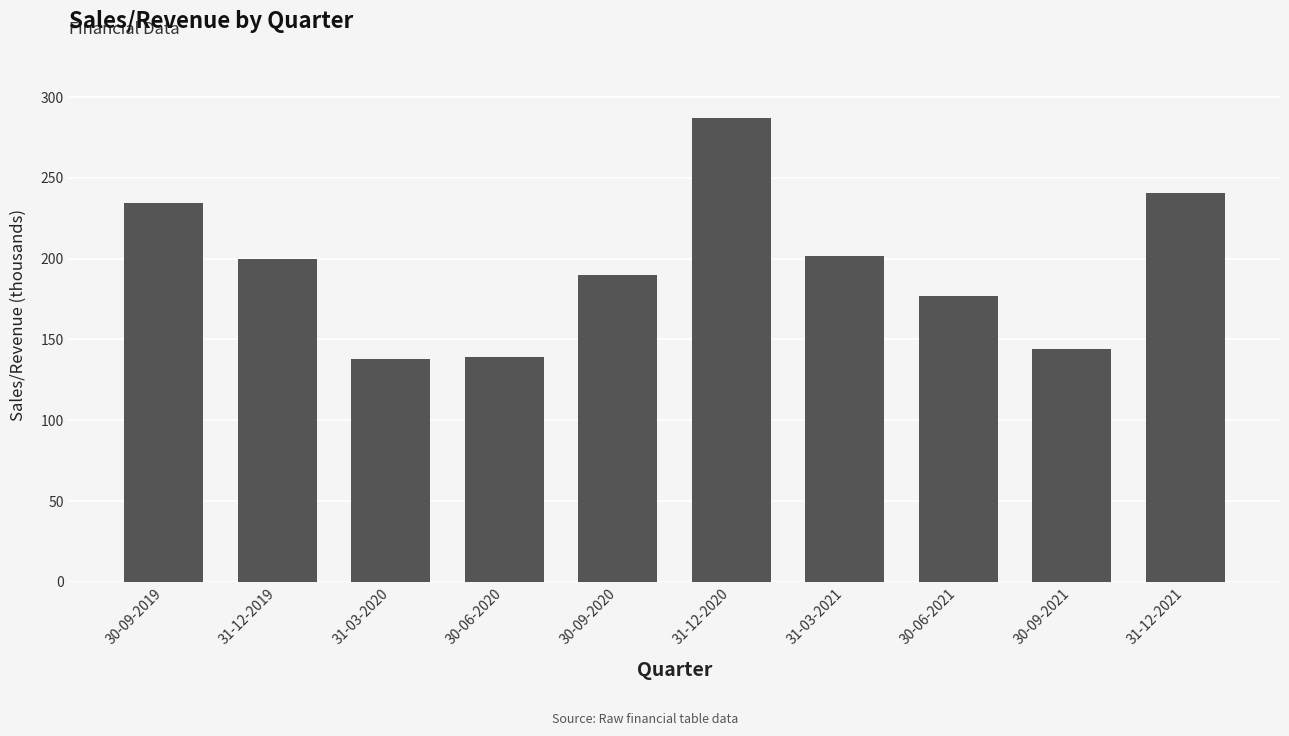

Where does the data first go above 199?

30-09-2019